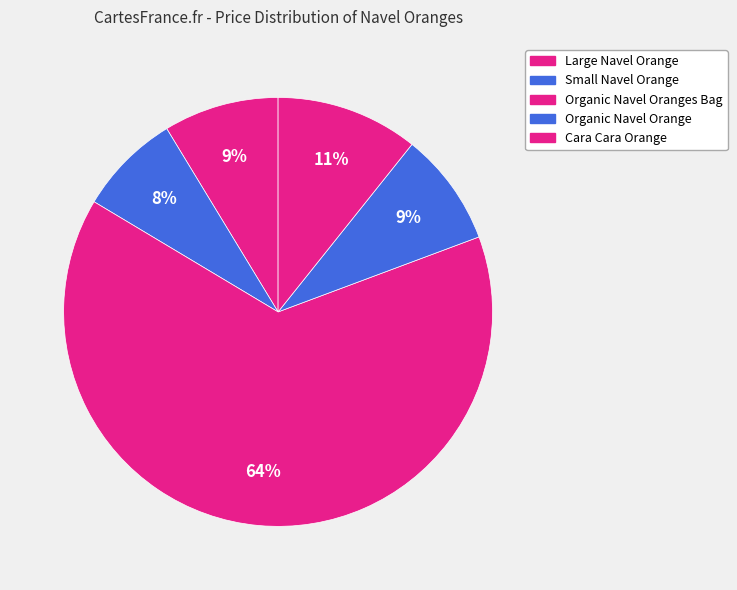

Does any single category account for the majority?

Yes